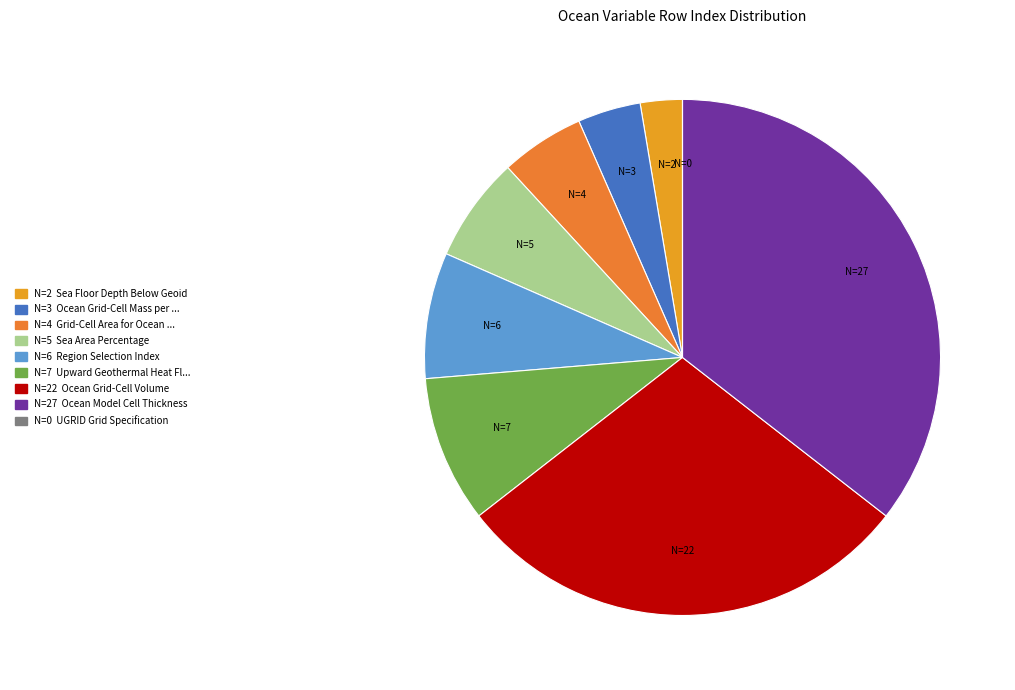

Which category has the biggest portion of the pie?

Ocean Model Cell Thickness